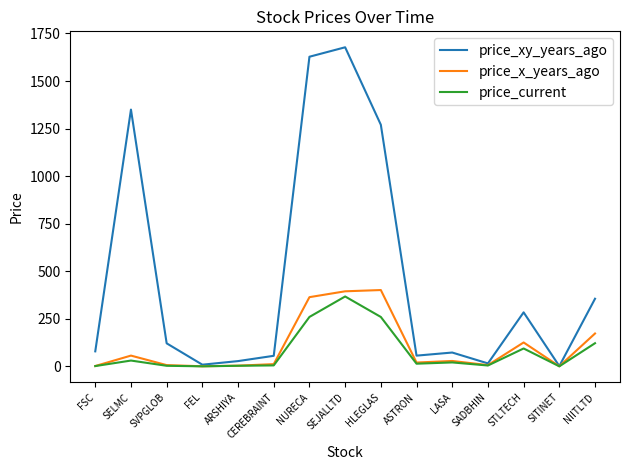

What is the total value across all series at HLEGLAS?

1931.9